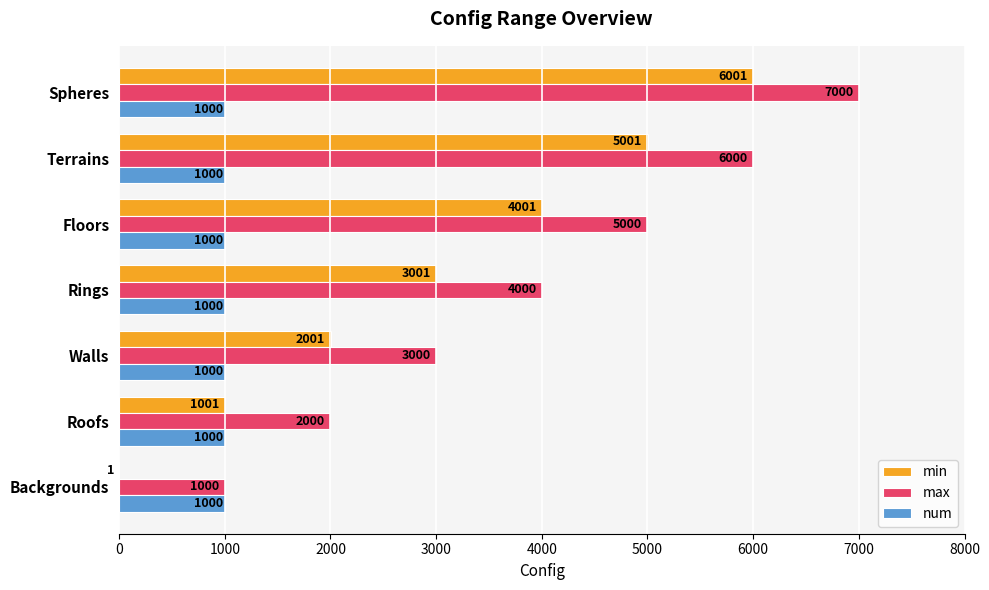

What is the maximum value for min?

6001